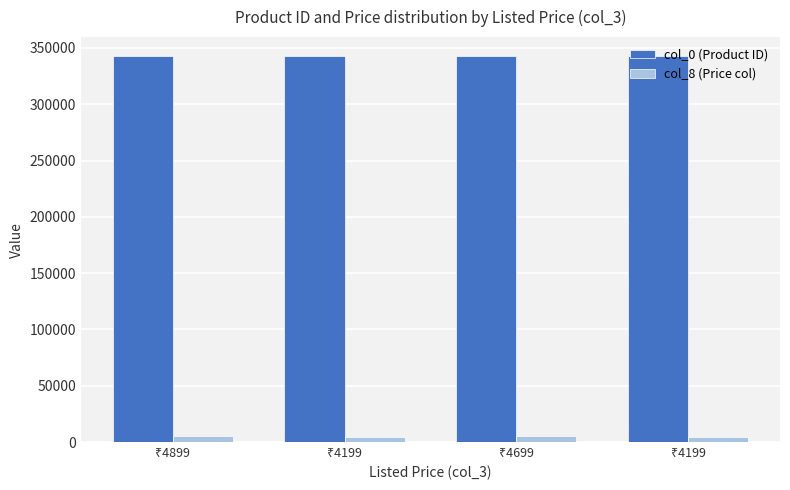

How many series are shown in this chart?

2